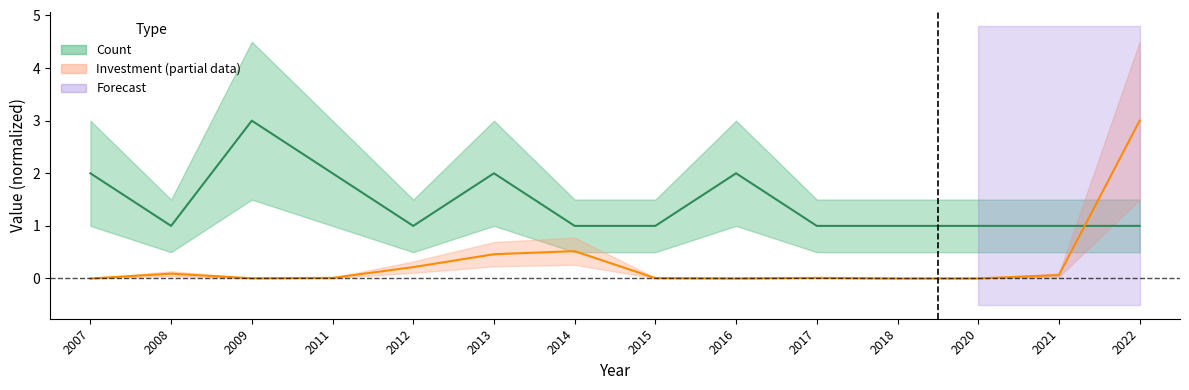

At which label does count reach its minimum?

2008